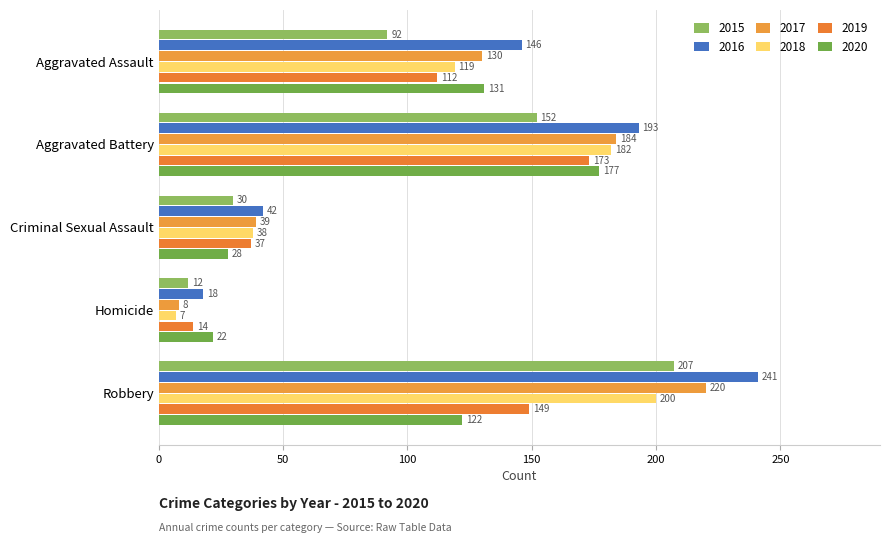

What is the average value of the 2015 series?

99